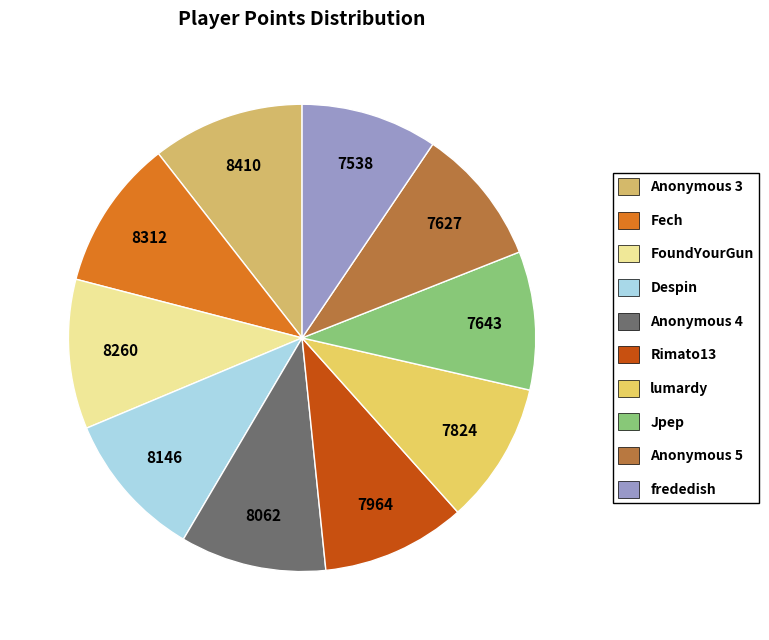

What is the total percentage of FoundYourGun and Jpep?

19.9%